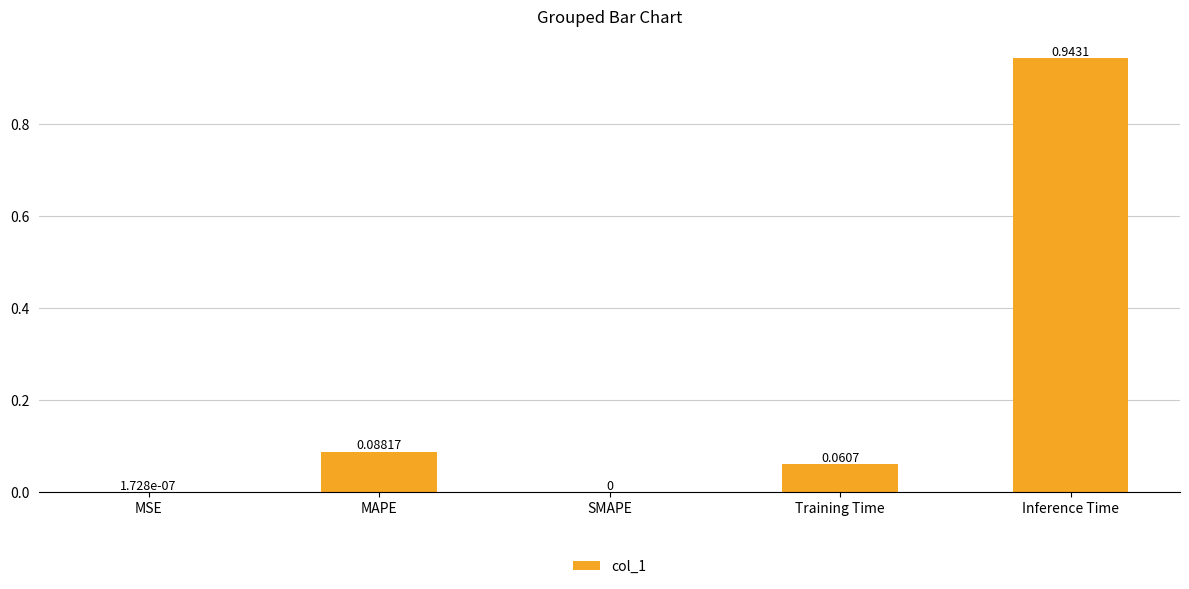

Which label corresponds to the largest value in the chart?

Inference Time